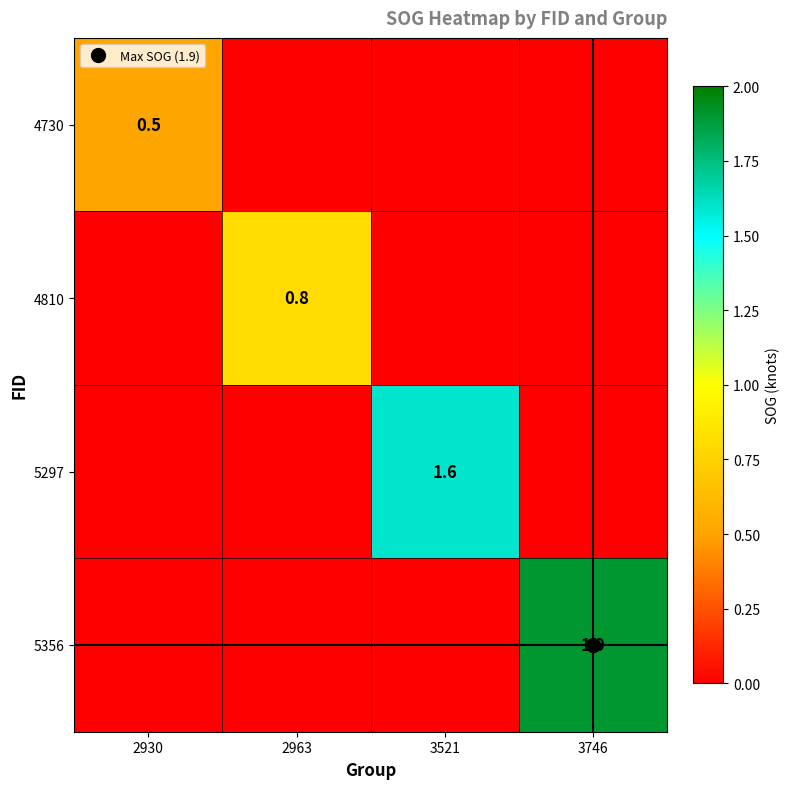

List the labels in order of 4730 value, largest first.

2930, 2963, 3521, 3746